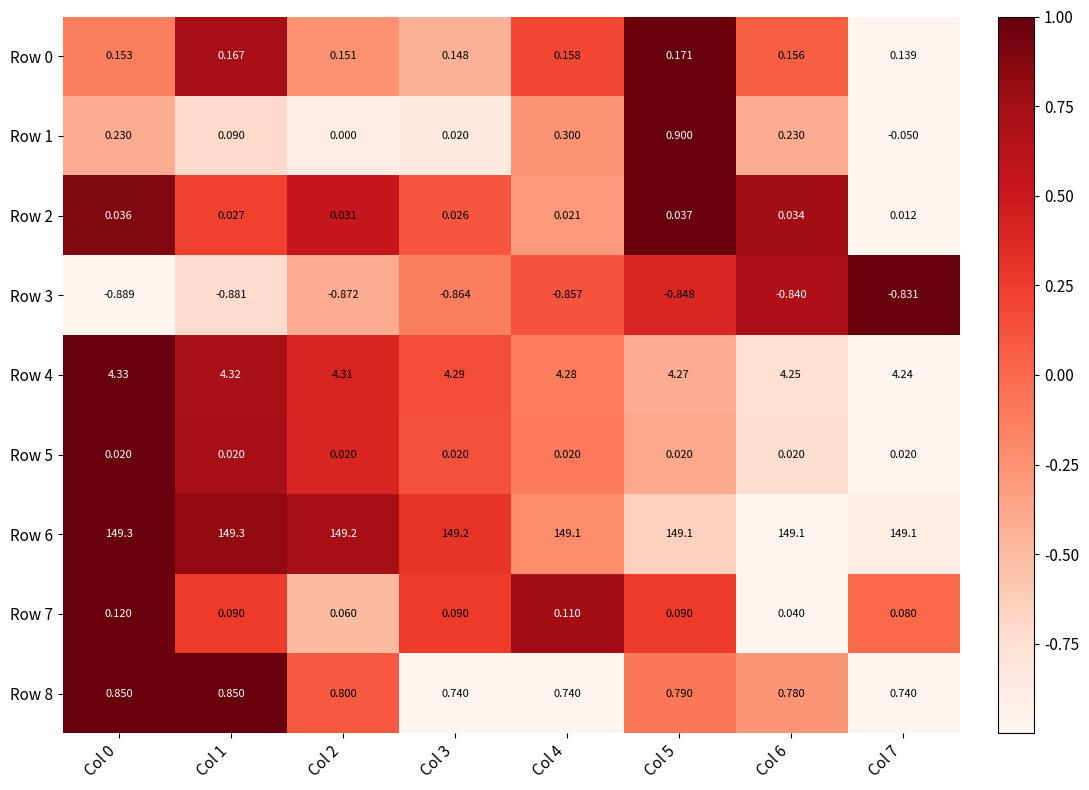

Is the value of Row 7 at Col 7 greater than the value of Row 8 at Col 7?

No